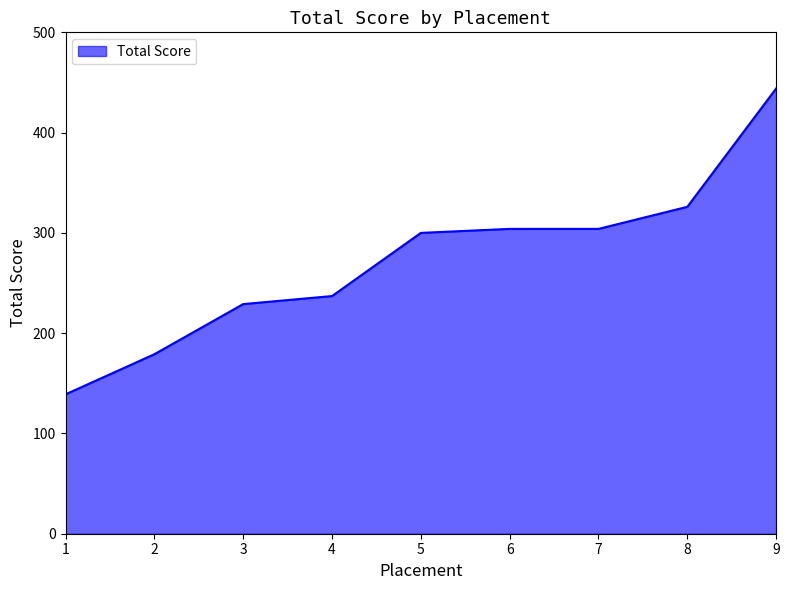

Reading left to right, list all the values displayed in this chart.

1=139	2=179	3=229	4=237	5=300	6=304	7=304	8=326	9=444